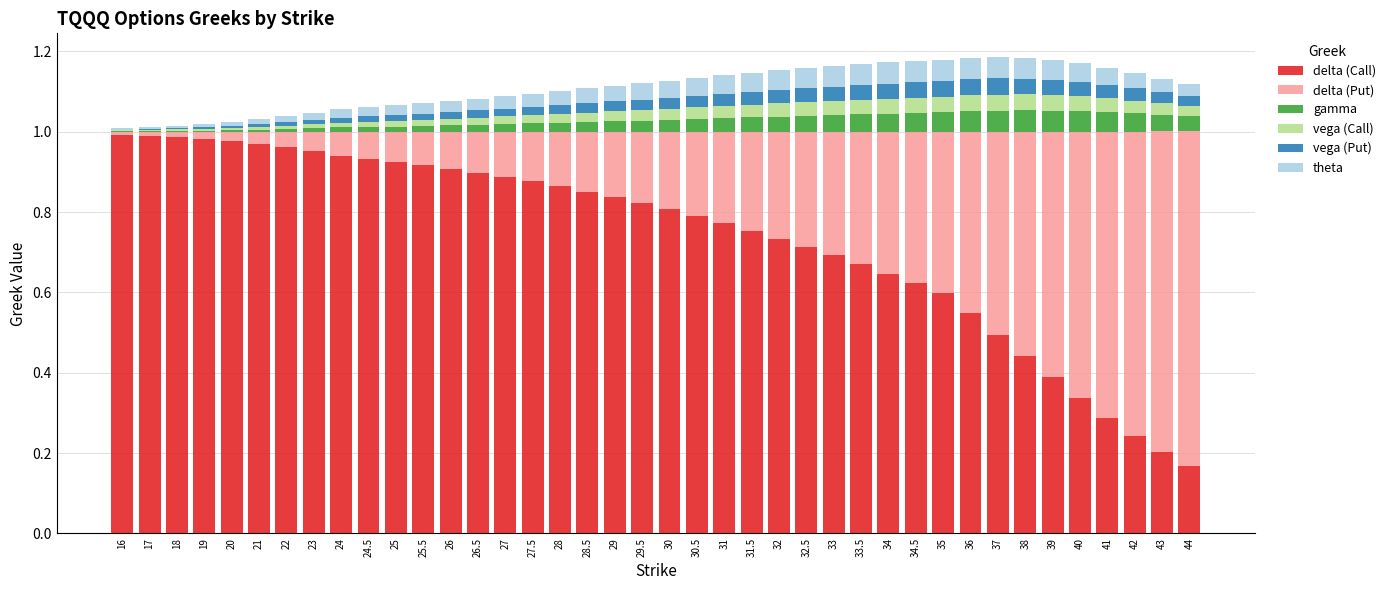

True or false: delta (Call) has a value of 0.9 at 25.5.

True